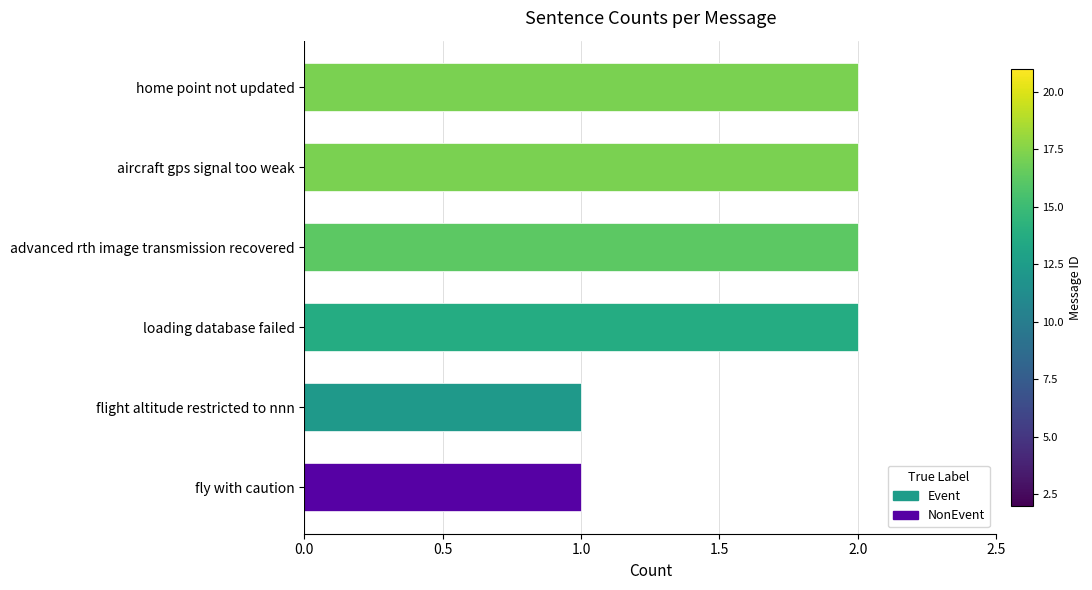

What is the average value?

2